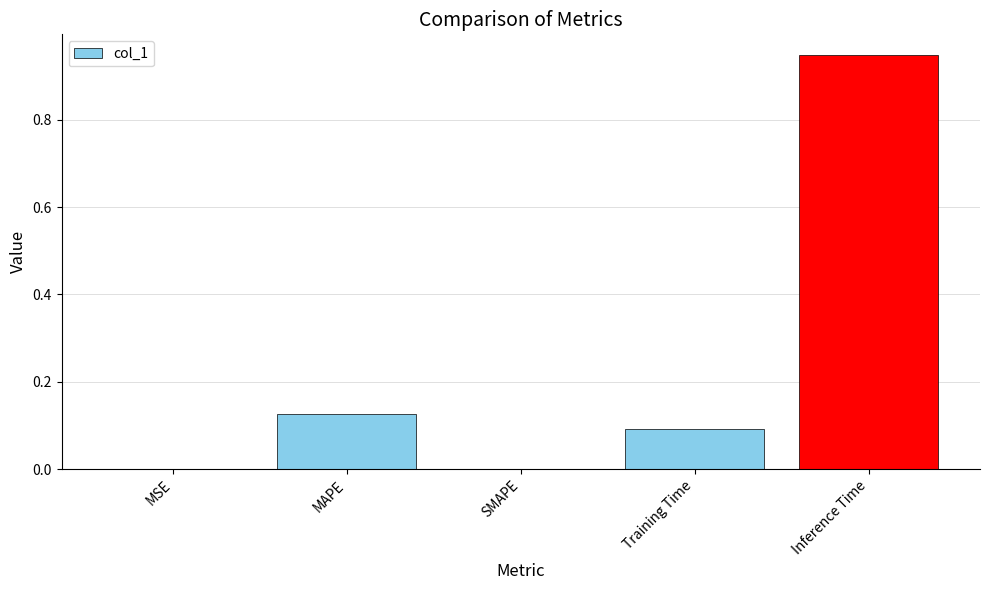

What is the change in value from MAPE to Inference Time?

+0.8